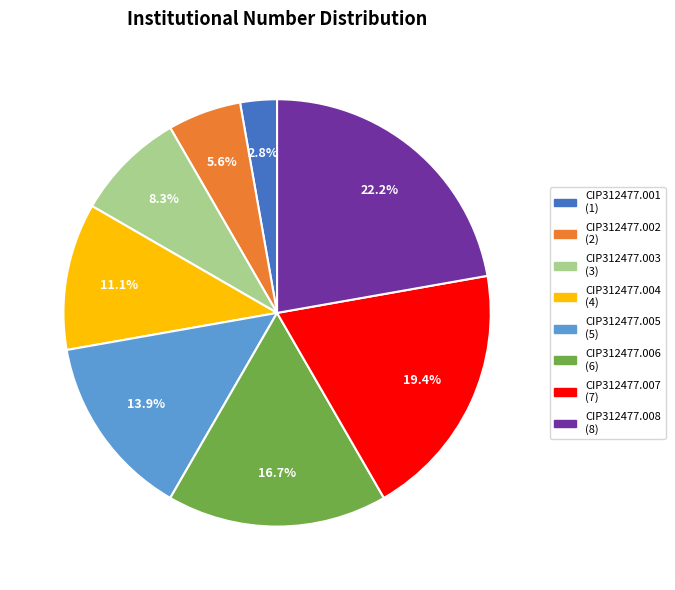

How many segments does this pie chart have?

8